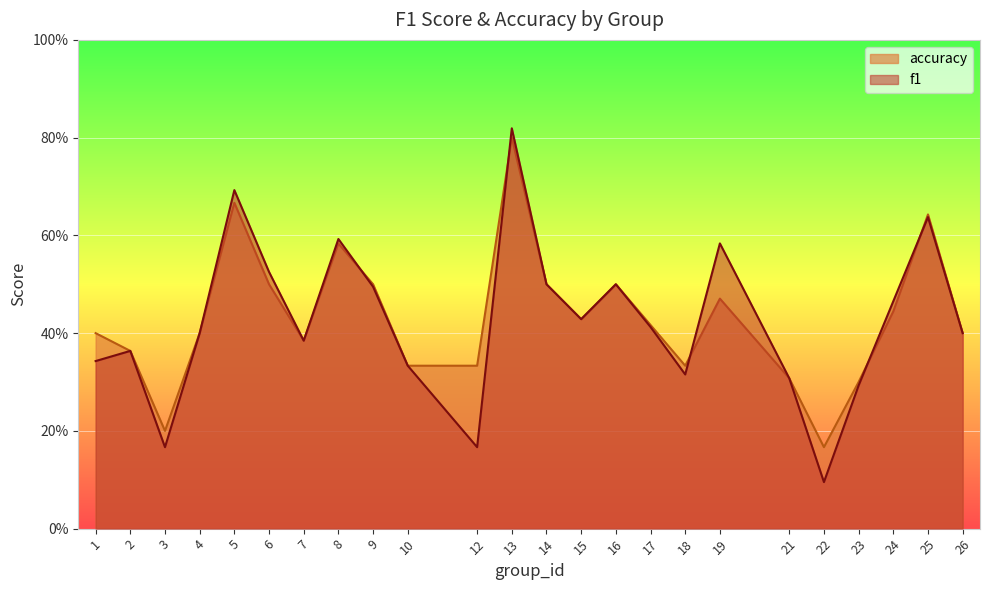

Which series ends up on top after the final intersection of f1 and accuracy?

accuracy